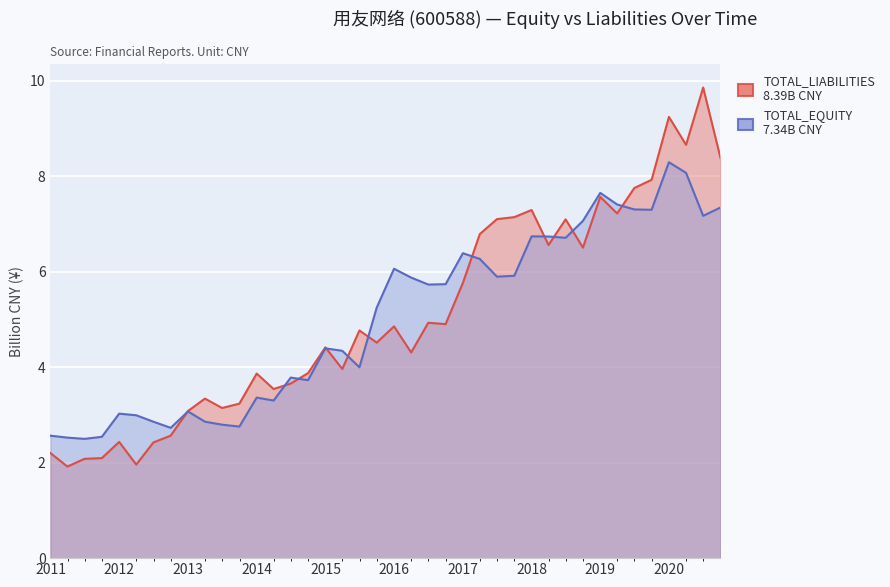

Which series has the largest range (max minus min)?

TOTAL_LIABILITIES